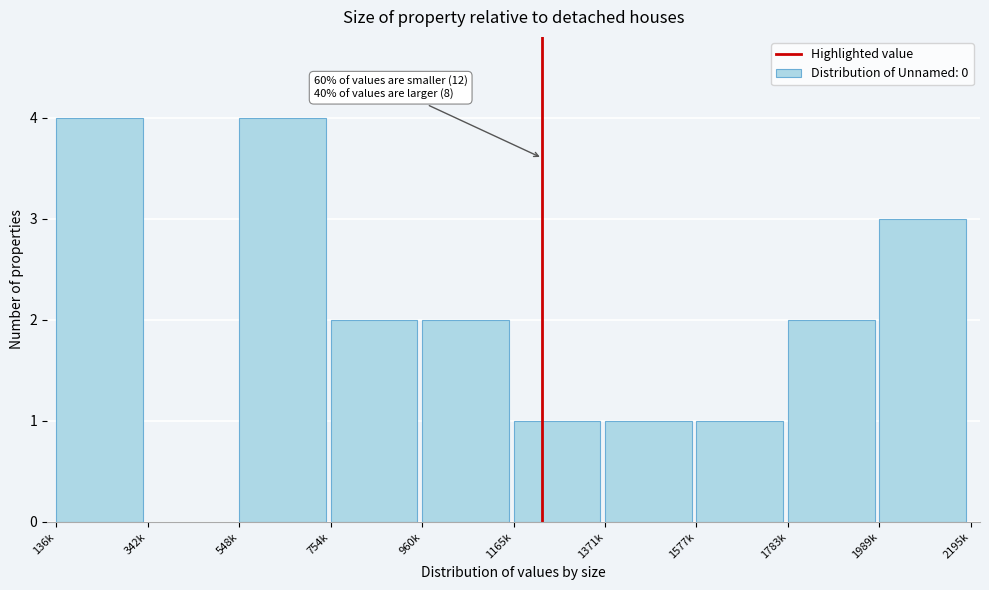

Reading left to right, extract all data points from this chart.

136k=4	342k=0	548k=4	754k=2	960k=2	1165k=1	1371k=1	1577k=1	1783k=2	1989k=3